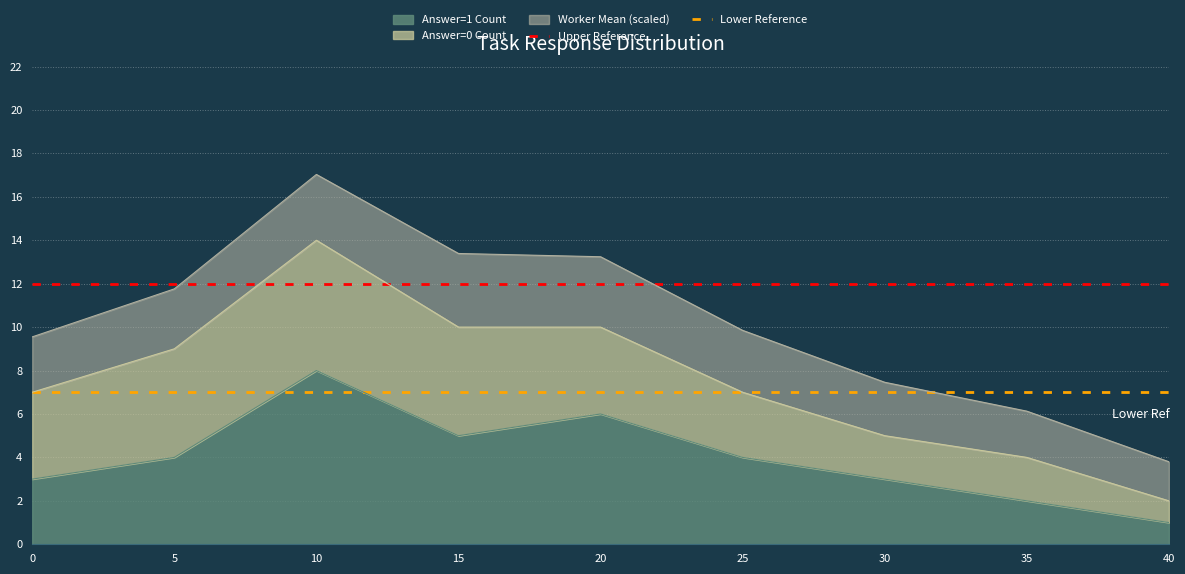

The value of Answer=1 Count at 5 is 4. True or false?

True